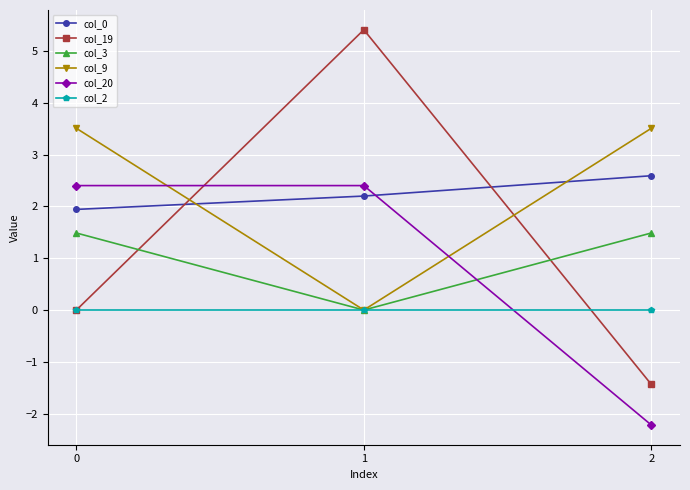

Reading right to left, transcribe all the data shown in this chart.

col_0: 2=2.6	1=2.2	0=1.9
col_19: 2=-1.4	1=5.4	0=0.0
col_3: 2=1.5	1=0.0	0=1.5
col_9: 2=3.5	1=0.0	0=3.5
col_20: 2=-2.2	1=2.4	0=2.4
col_2: 2=0.0	1=0.0	0=0.0